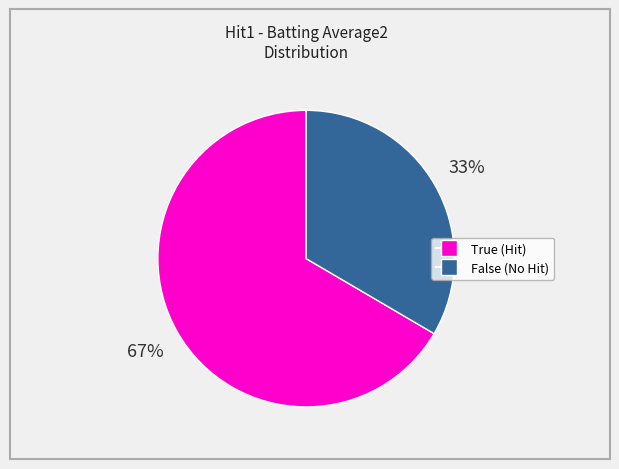

How many segments does this pie chart have?

2